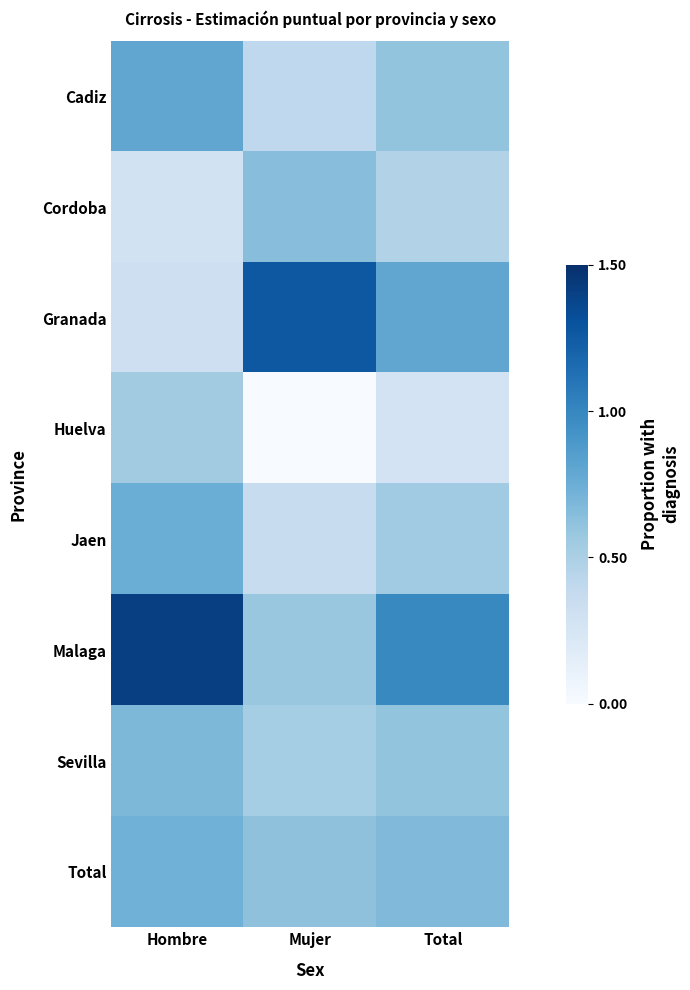

Rank the series by their maximum value, from highest to lowest.

Malaga, Granada, Cadiz, Jaen, Total, Sevilla, Cordoba, Huelva